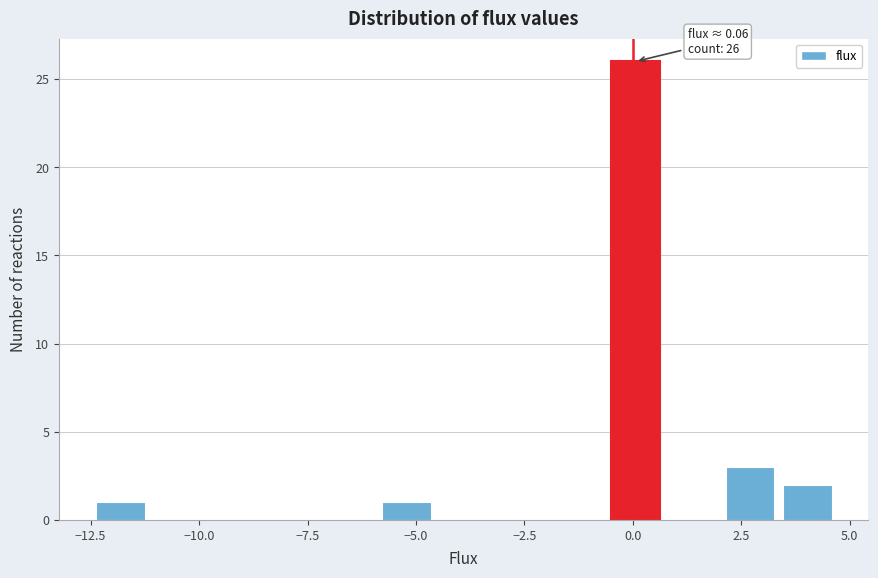

Around what value on the x-axis is the tallest bar? Give the approximate position of its centre, as read against the axis.

0.0